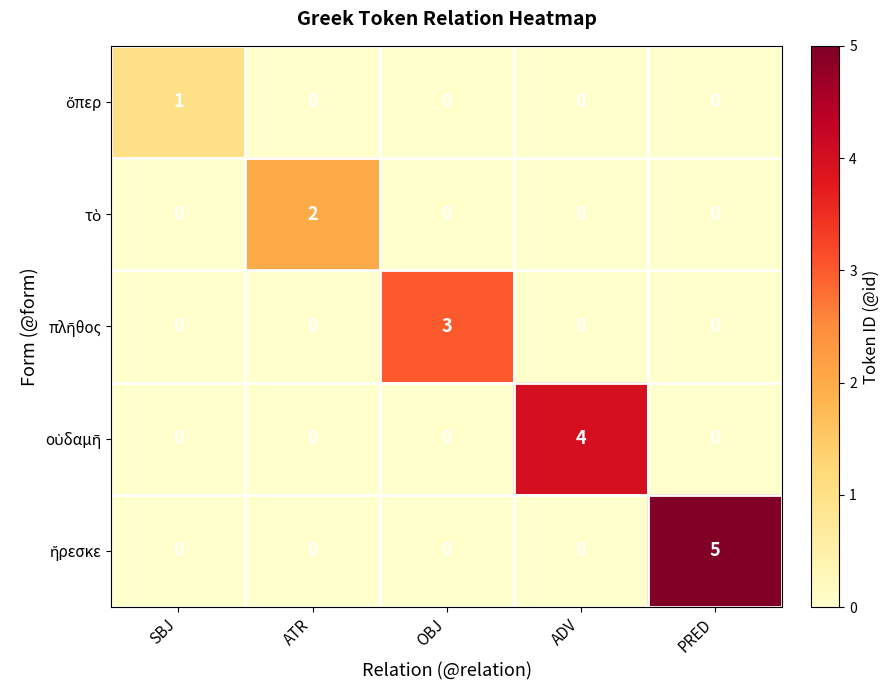

What is the greatest value displayed?

5